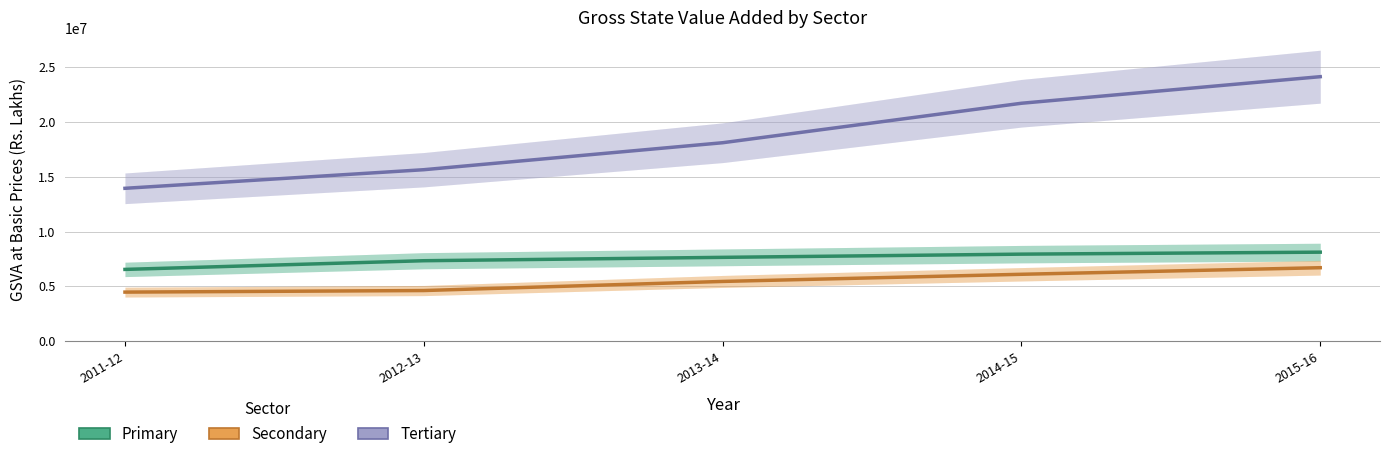

The Secondary series shows 6109838.0 at 2014-15. True or false?

True